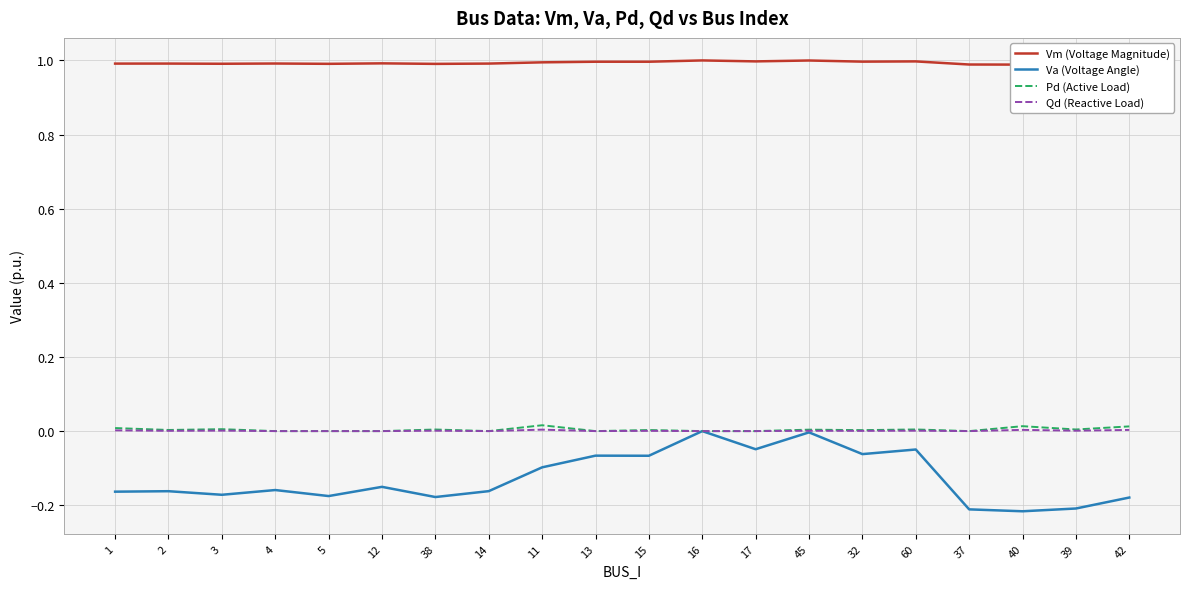

What is the difference between the highest and lowest values at 38?

1.2